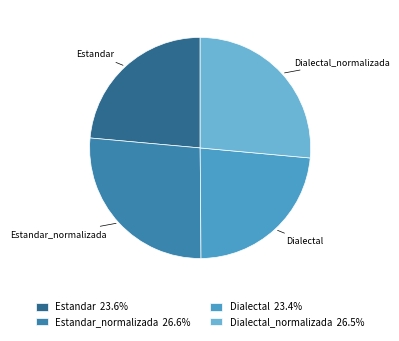

Does Dialectal_normalizada account for over 50% of the chart?

No